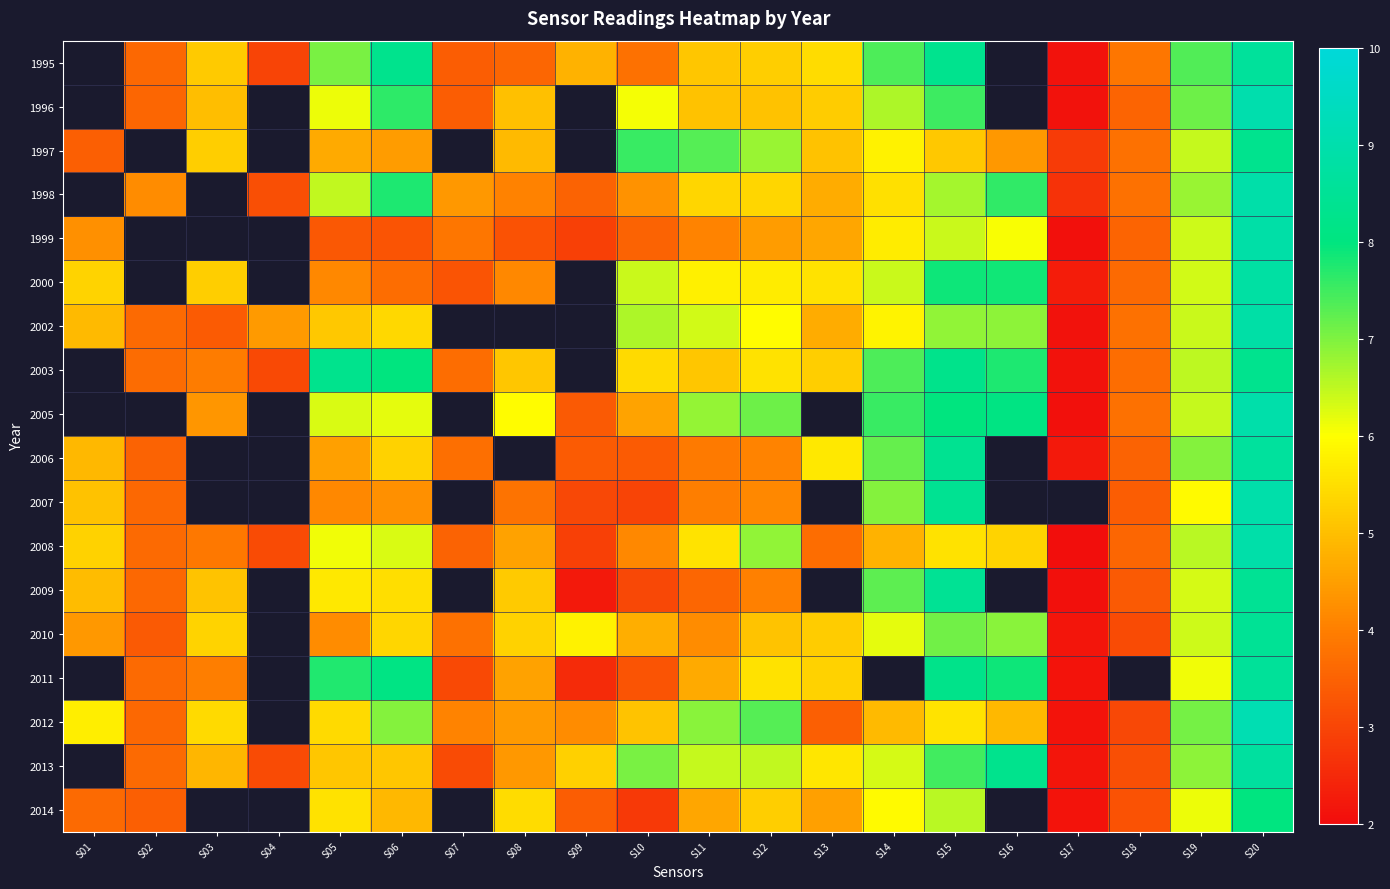

What is the difference between the 2000 values at S18 and S15?

4.2